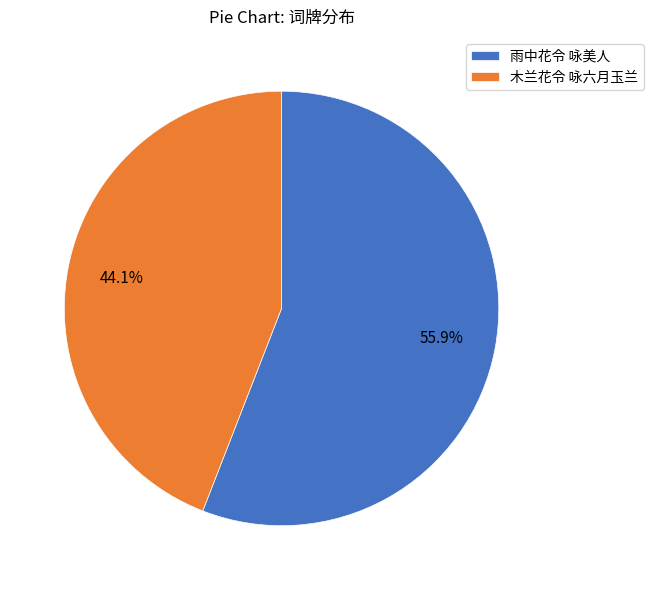

Which category has the smallest portion of the pie?

木兰花令 咏六月玉兰